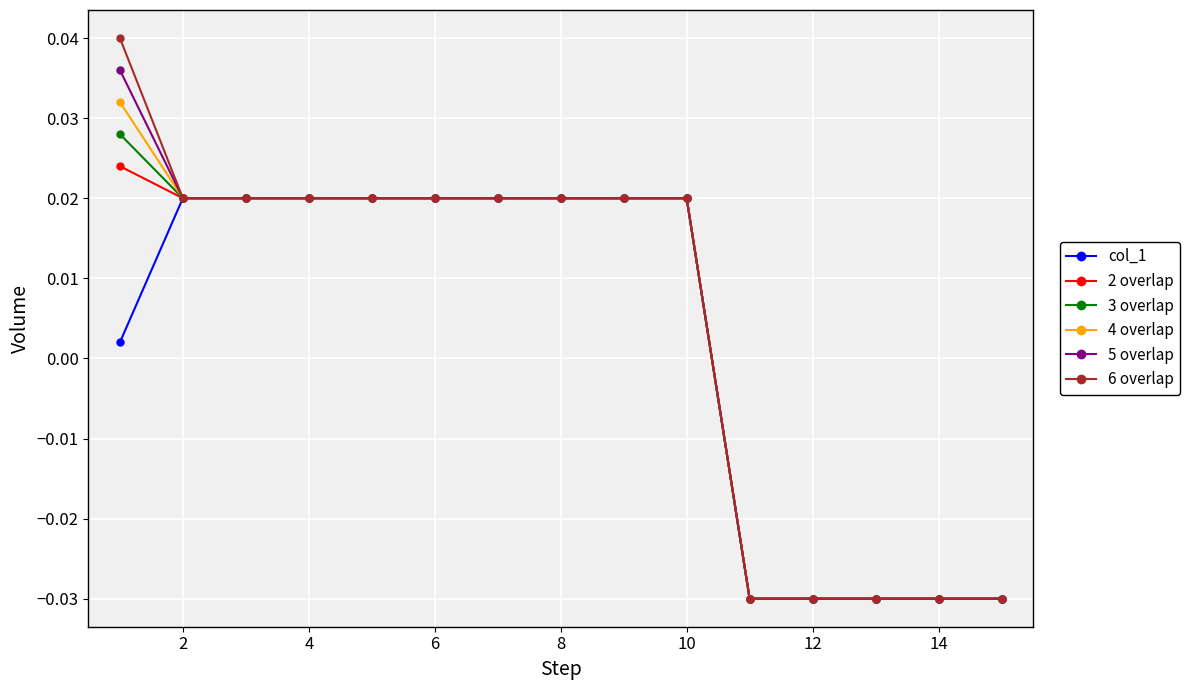

At how many categories does at least one series exceed 0?

10